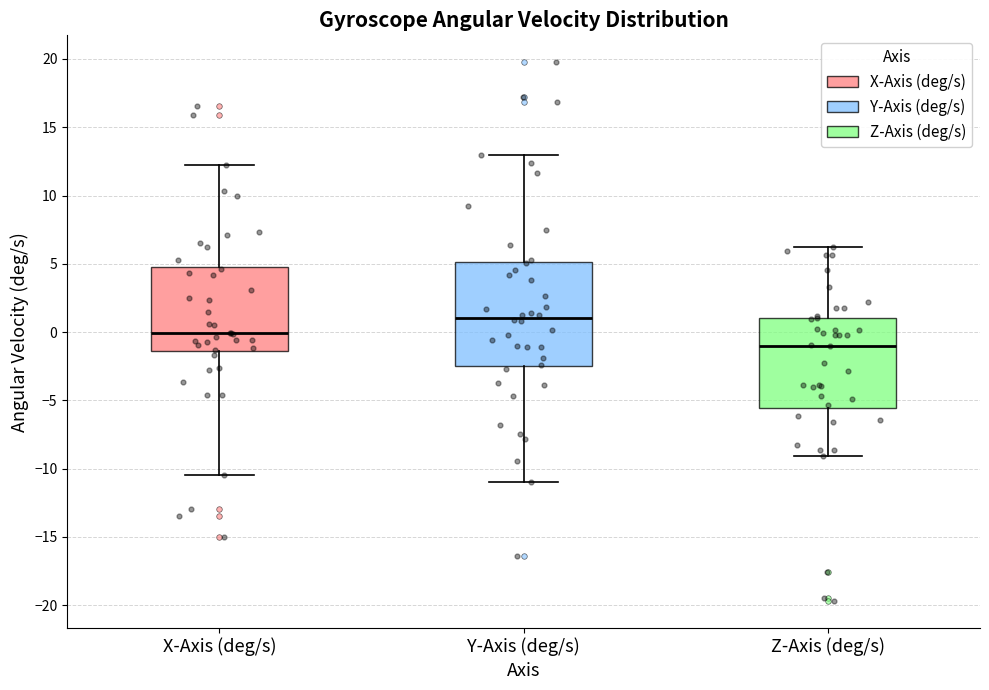

Where does the upper whisker of the box for Z-Axis (deg/s) end on the y-axis? The values are not printed on the chart, so give them approximately, as read against the axis.

6.0